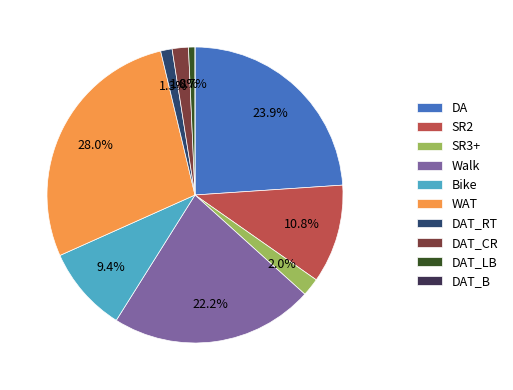

Does SR3+ account for over 50% of the chart?

No